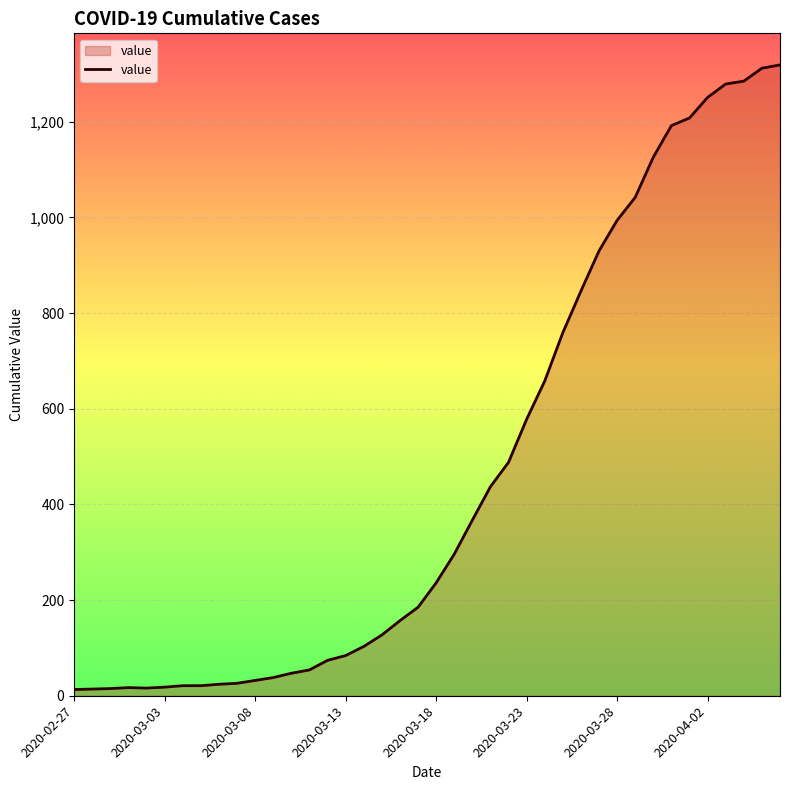

What is the greatest value displayed?

1319